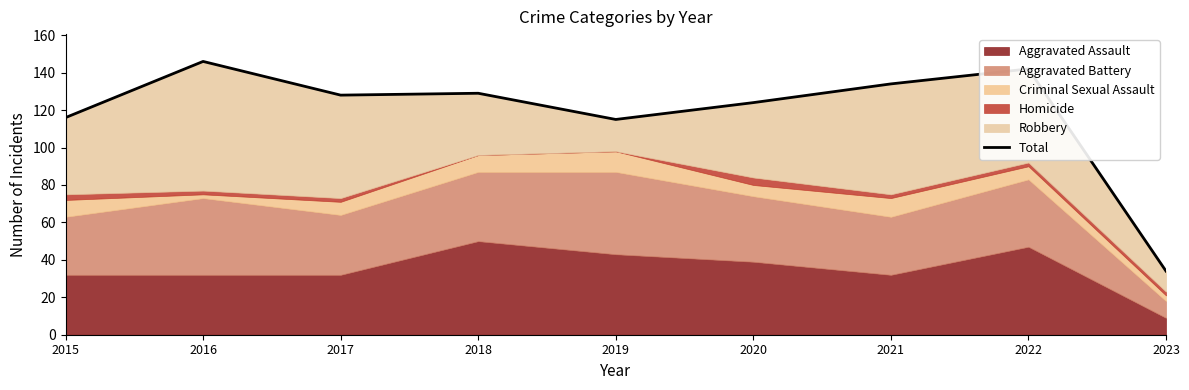

How many values are below 128?

4